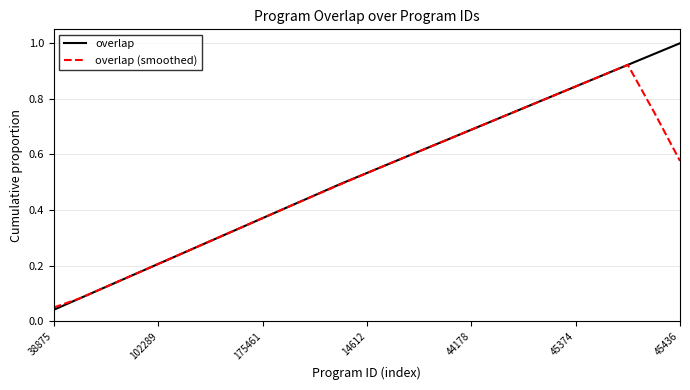

List the series in order of their peak value, lowest first.

overlap (smoothed), overlap